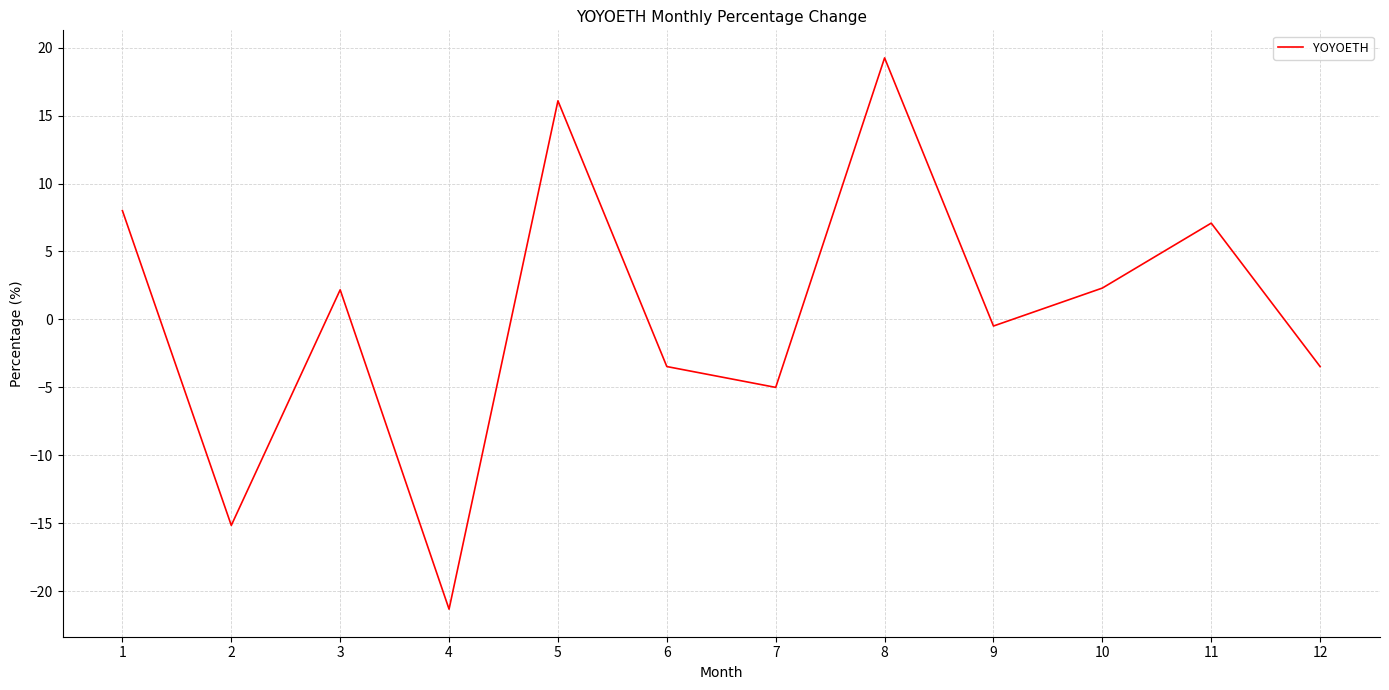

Read the value at 8.

19.2